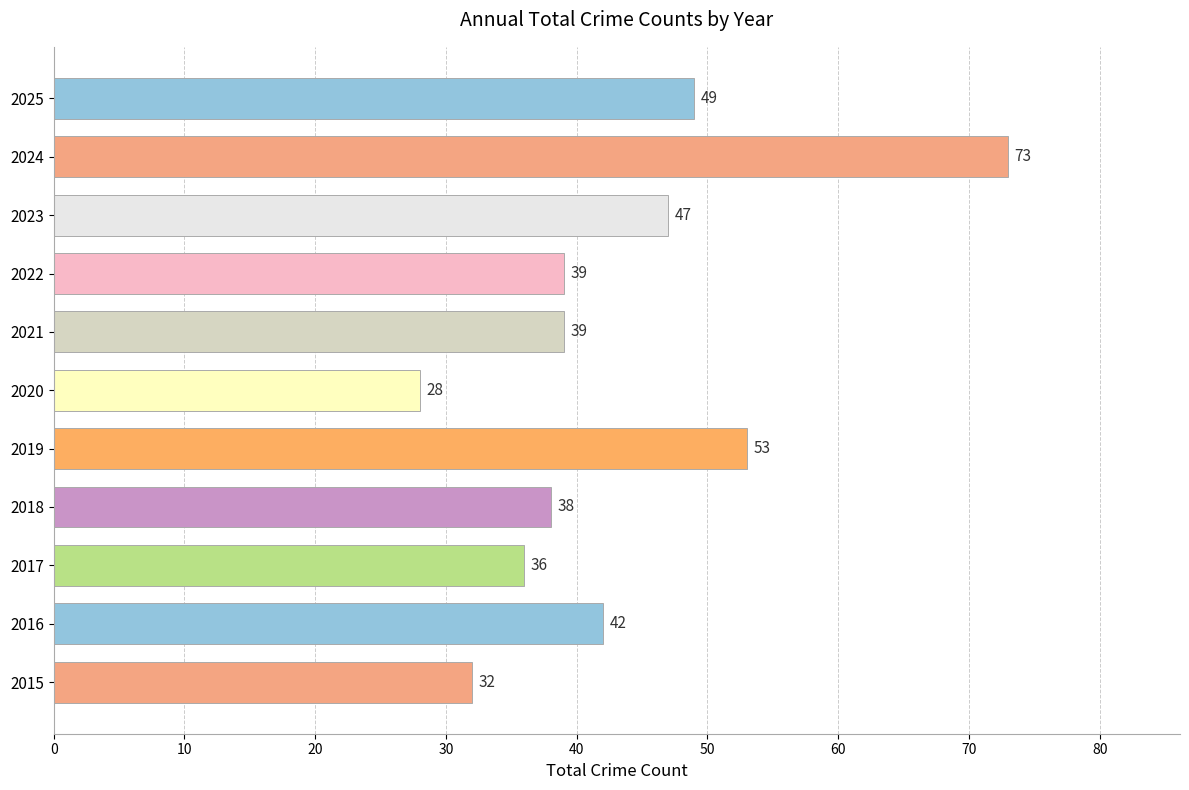

What is the sum of the values at 2015 and 2017?

68